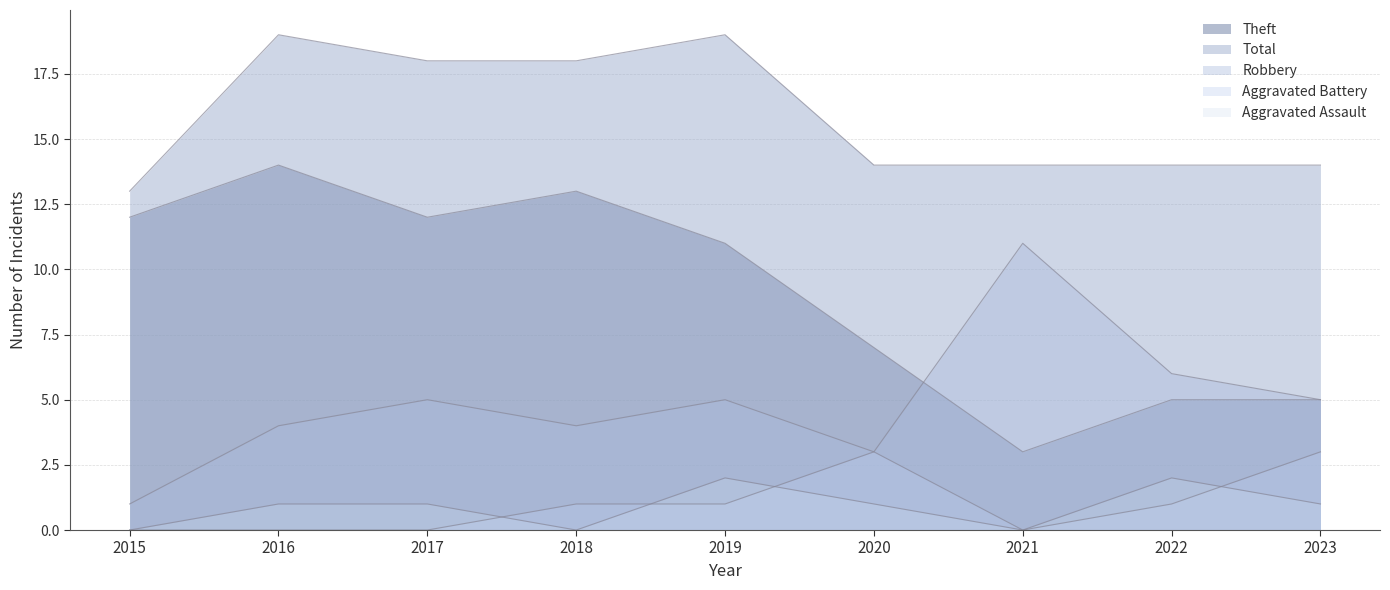

Rank the series at 2016 from lowest to highest value.

Aggravated Battery, Aggravated Assault, Robbery, Theft, Total